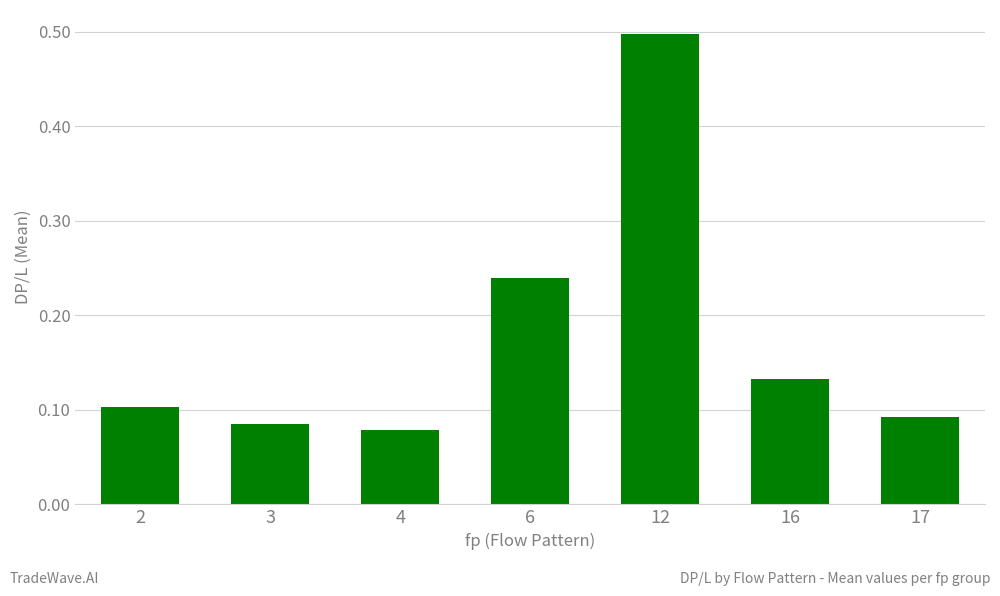

What is the greatest value displayed?

0.5